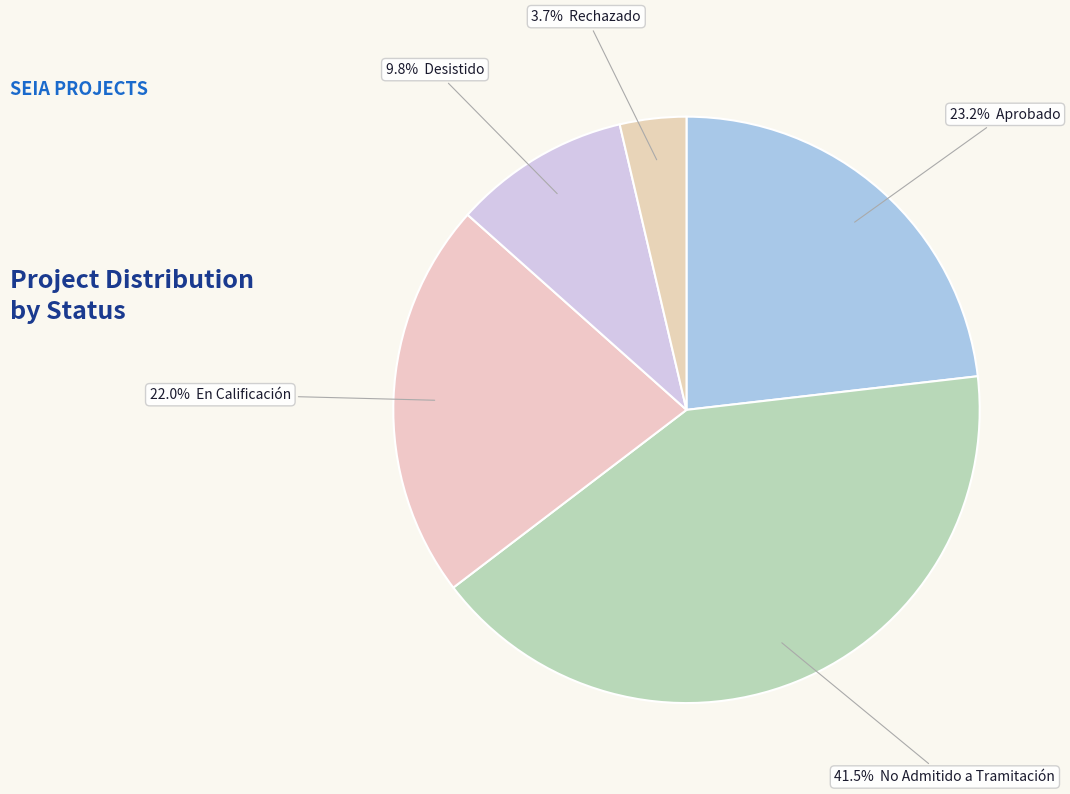

Rank the categories by value from highest to lowest.

No Admitido a Tramitación, Aprobado, En Calificación, Desistido, Rechazado